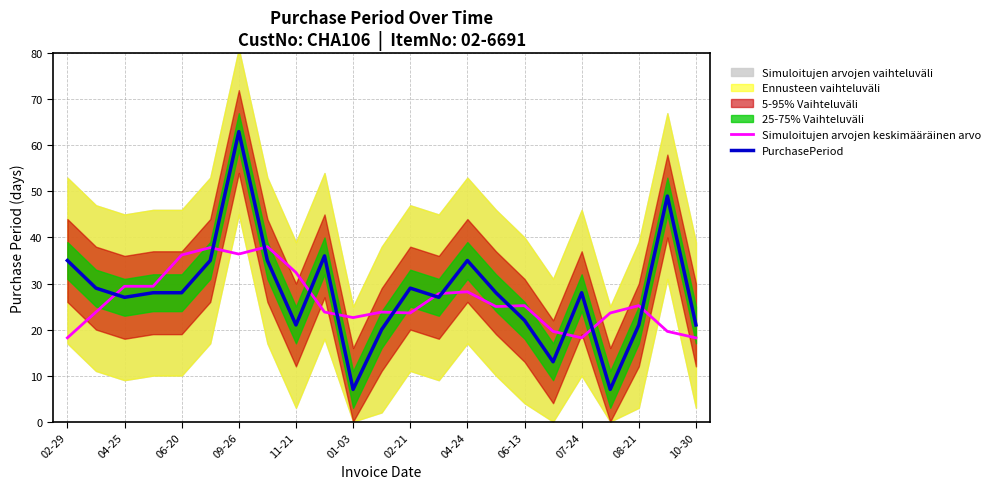

The value of Simuloitujen arvojen keskimääräinen arvo at 01-03 is 22.6. True or false?

True